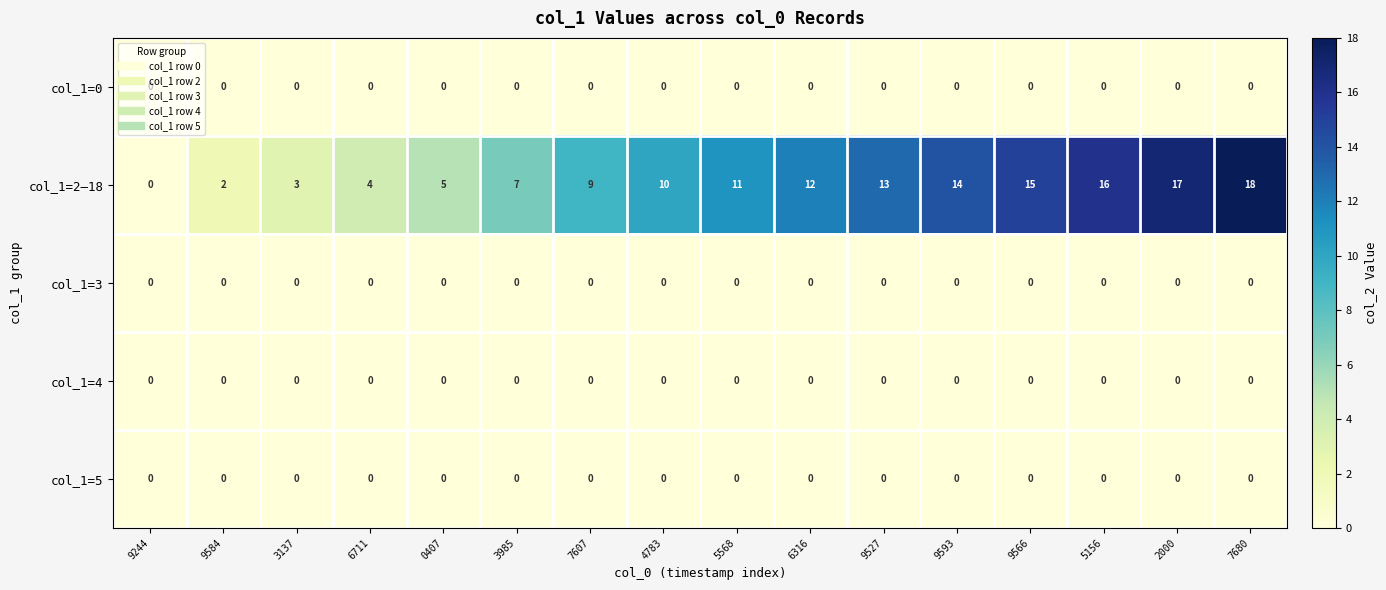

What is the spread (max minus min) of values at 9527?

13